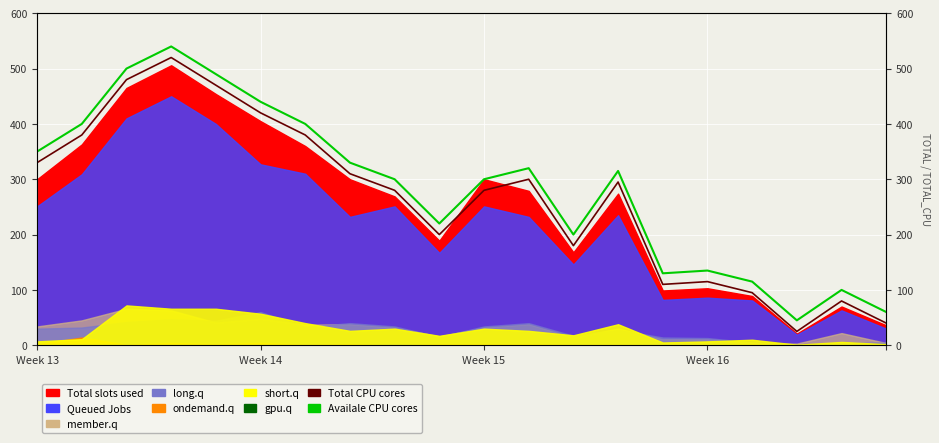

True or false: Total CPU cores and Availale CPU cores cross at least once.

False